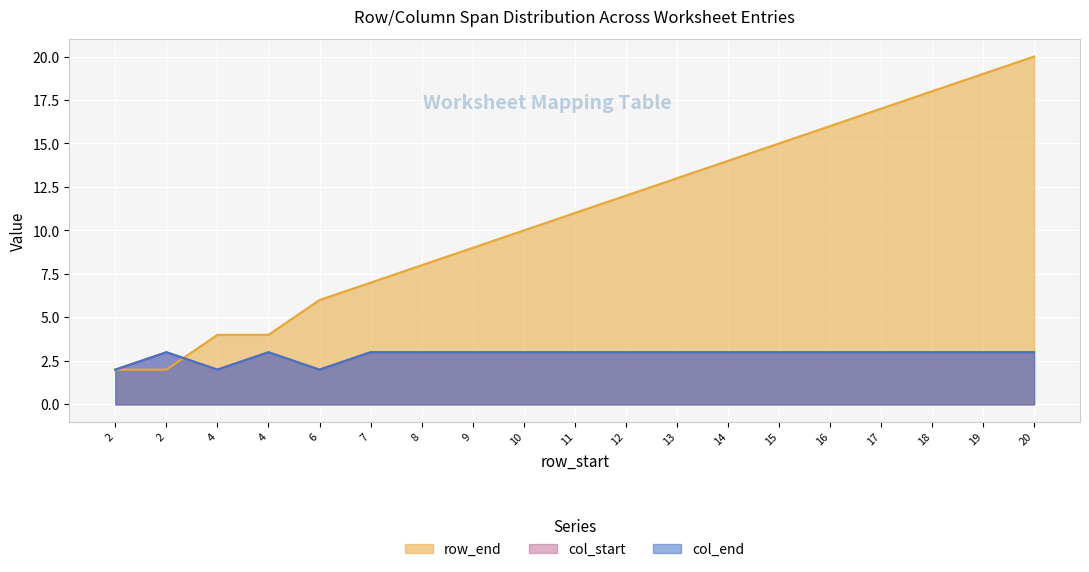

Reading right to left, list all the values displayed in this chart.

row_end: 20=20	19=19	18=18	17=17	16=16	15=15	14=14	13=13	12=12	11=11	10=10	9=9	8=8	7=7	6=6	4=4	4=4	2=2	2=2
col_start: 20=3	19=3	18=3	17=3	16=3	15=3	14=3	13=3	12=3	11=3	10=3	9=3	8=3	7=3	6=2	4=3	4=2	2=3	2=2
col_end: 20=3	19=3	18=3	17=3	16=3	15=3	14=3	13=3	12=3	11=3	10=3	9=3	8=3	7=3	6=2	4=3	4=2	2=3	2=2